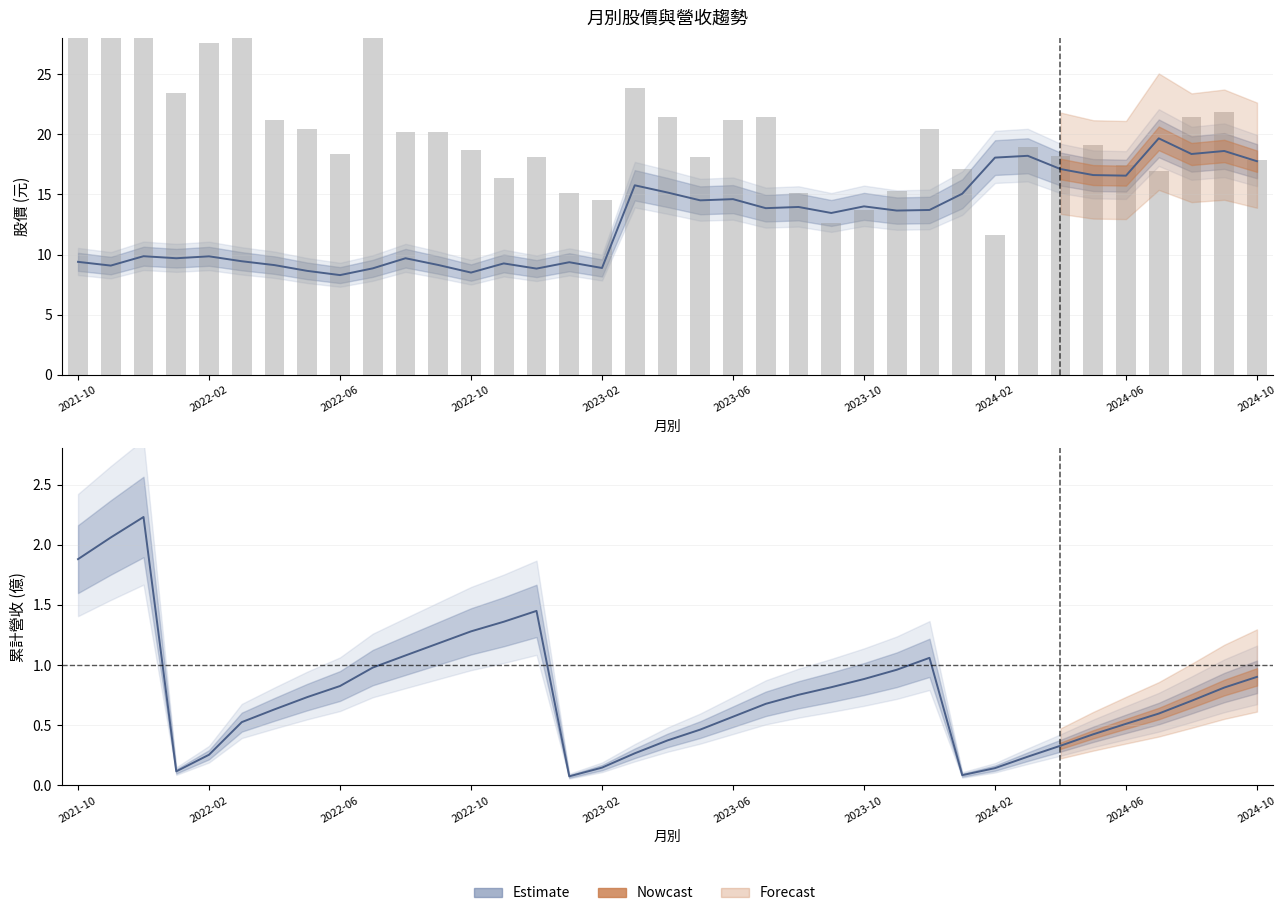

At how many categories does at least one series exceed 31?

4